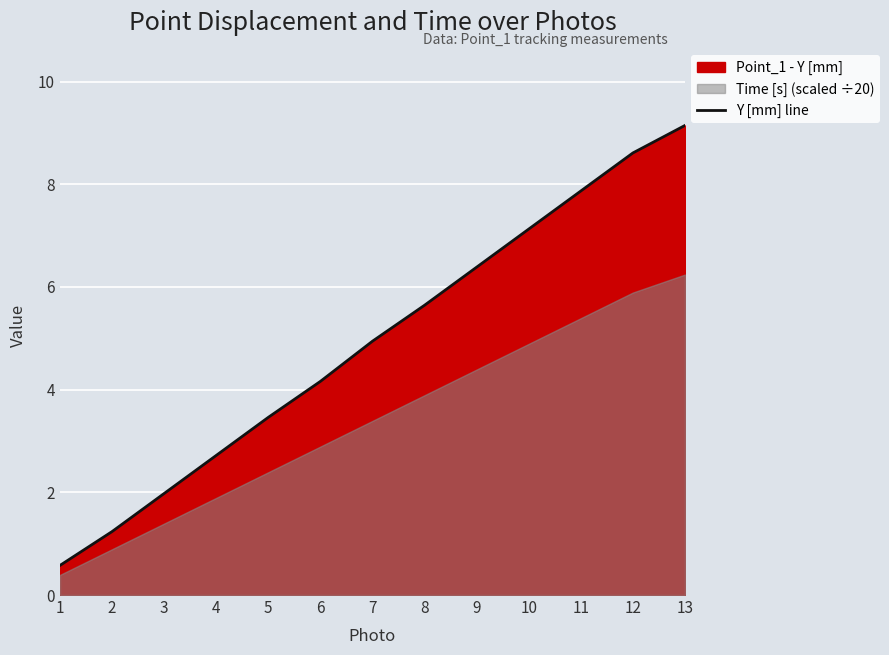

Reading right to left, list all the values displayed in this chart.

13=9.1	12=8.6	11=7.9	10=7.1	9=6.4	8=5.6	7=4.9	6=4.2	5=3.5	4=2.7	3=2.0	2=1.2	1=0.6